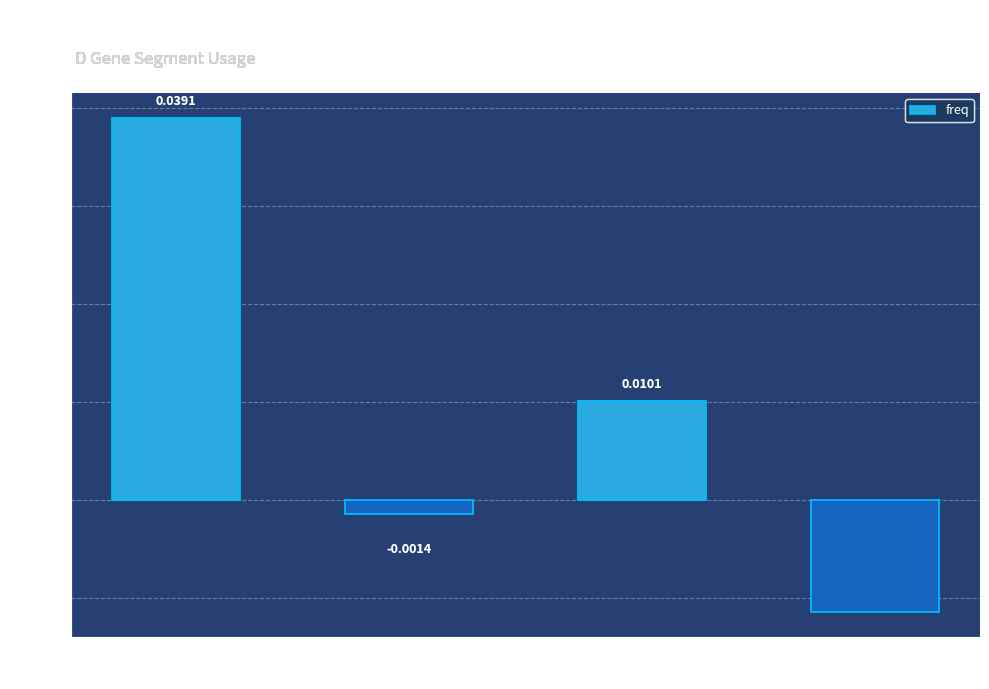

Rank the categories by value from lowest to highest.

TRBD2, TRBD1, TRBD1, TRBD2, TRBD2, TRBD1